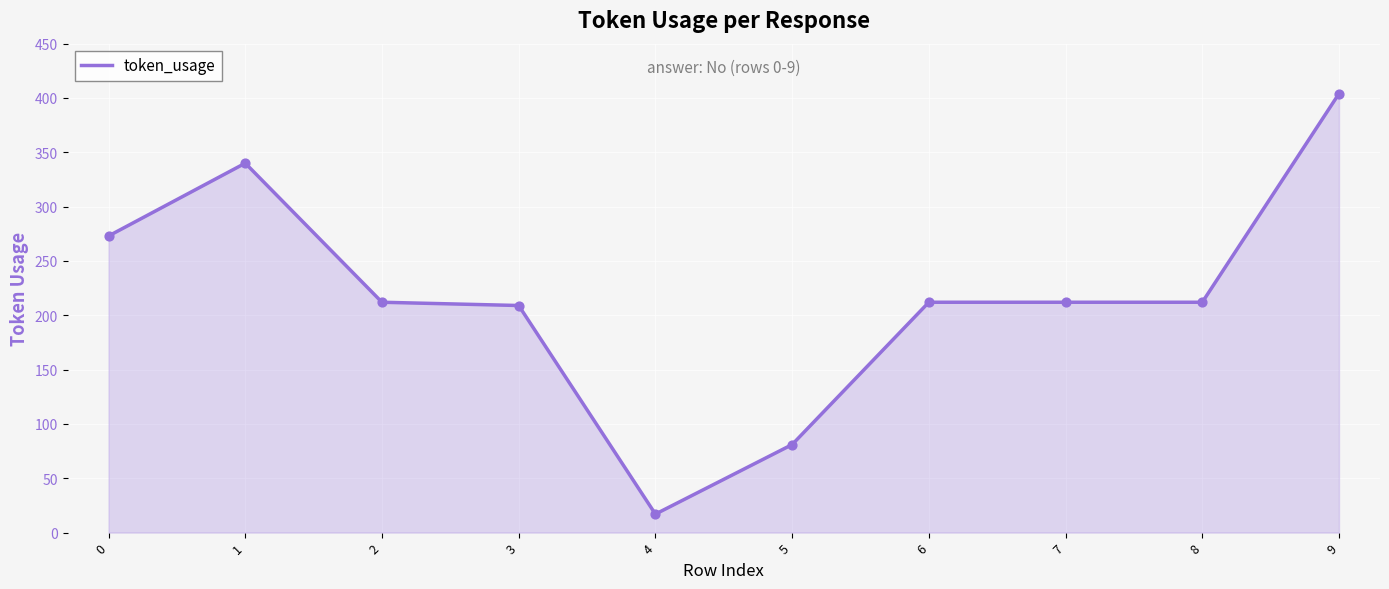

What is the change in value from 0 to 1?

+67